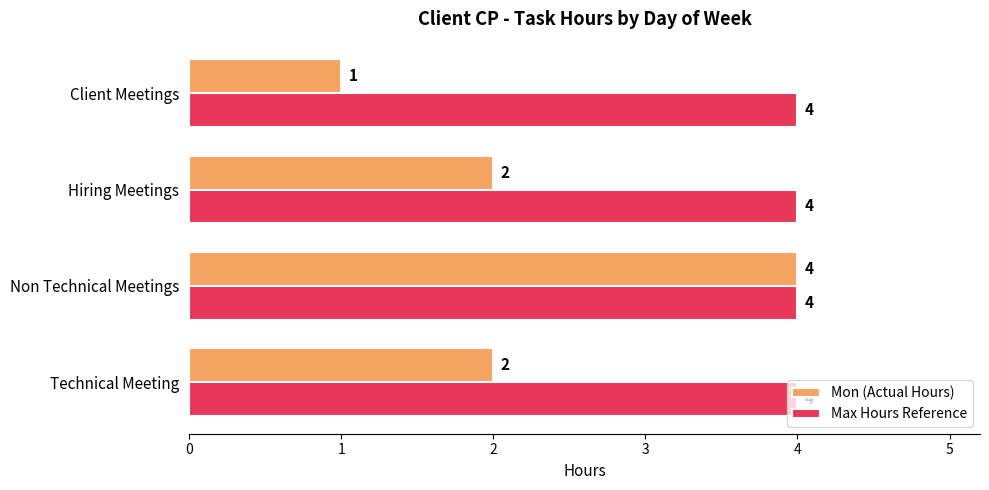

Read the Mon (Actual Hours) value at Non Technical Meetings.

4